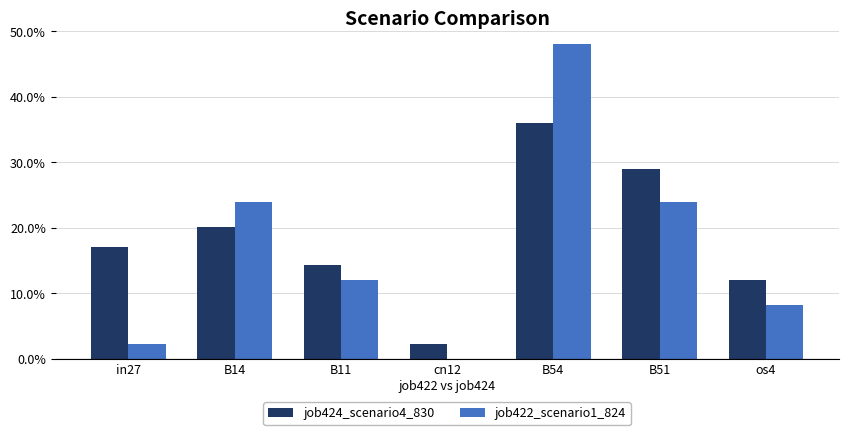

What position from the right is B14?

6